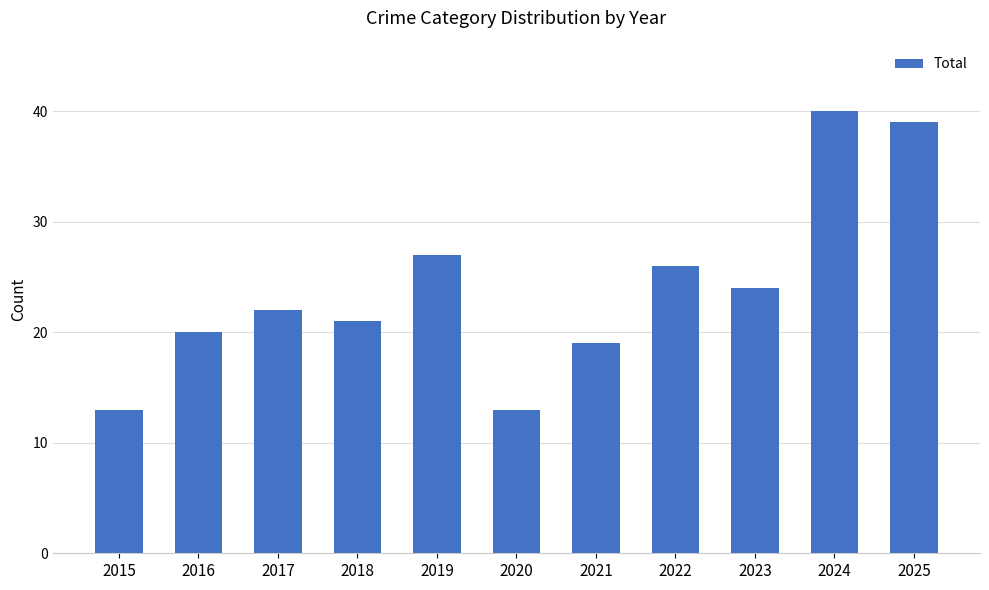

Which has a higher value, 2016 or 2022?

2022